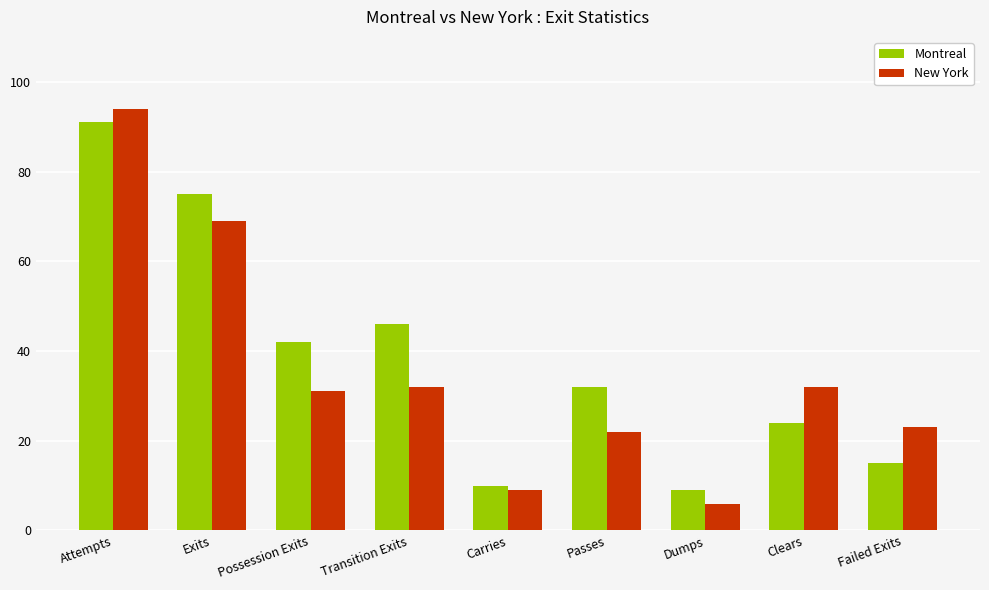

How many bars are there in each group?

2